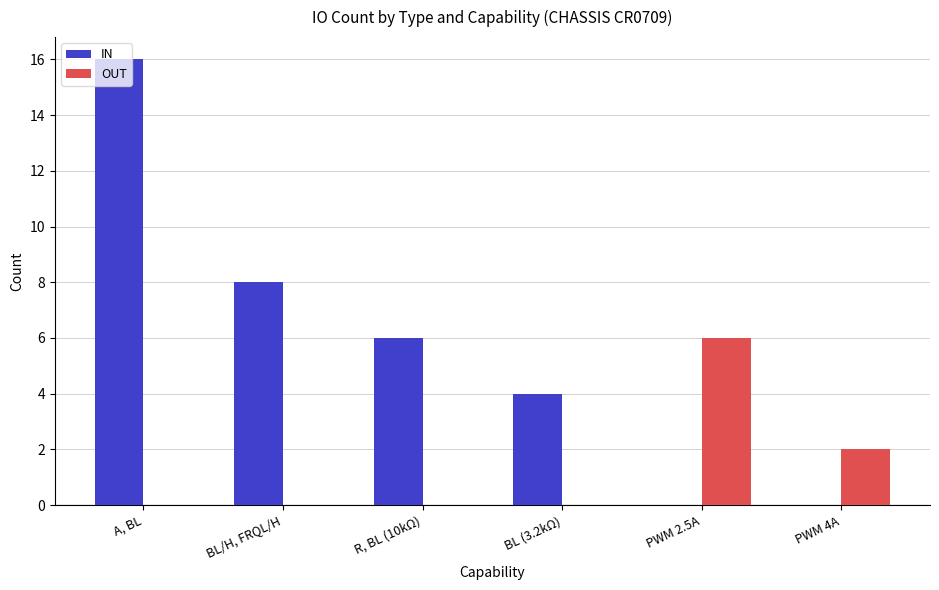

Reading right to left, what are all the values shown in this chart?

IN: PWM 4A=0	PWM 2.5A=0	BL (3.2kΩ)=4	R, BL (10kΩ)=6	BL/H, FRQL/H=8	A, BL=16
OUT: PWM 4A=2	PWM 2.5A=6	BL (3.2kΩ)=0	R, BL (10kΩ)=0	BL/H, FRQL/H=0	A, BL=0